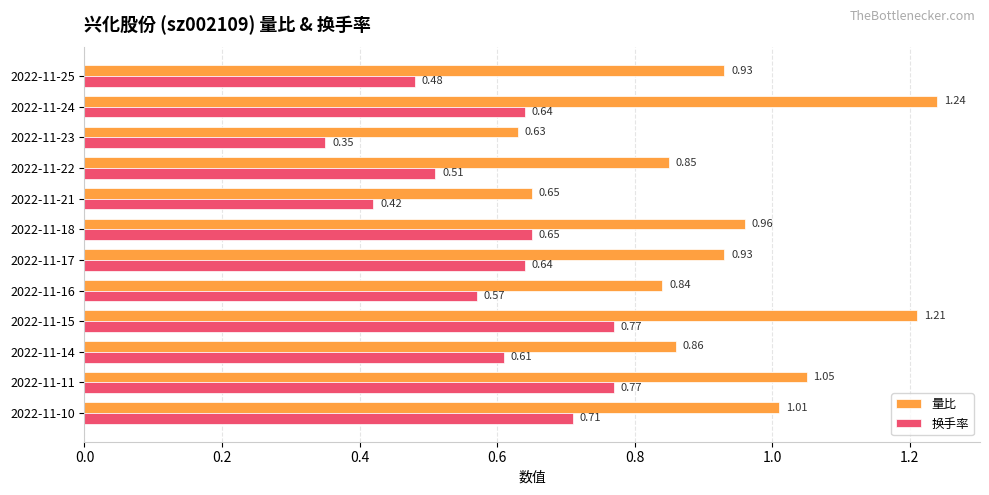

Which series has the largest range (max minus min)?

量比